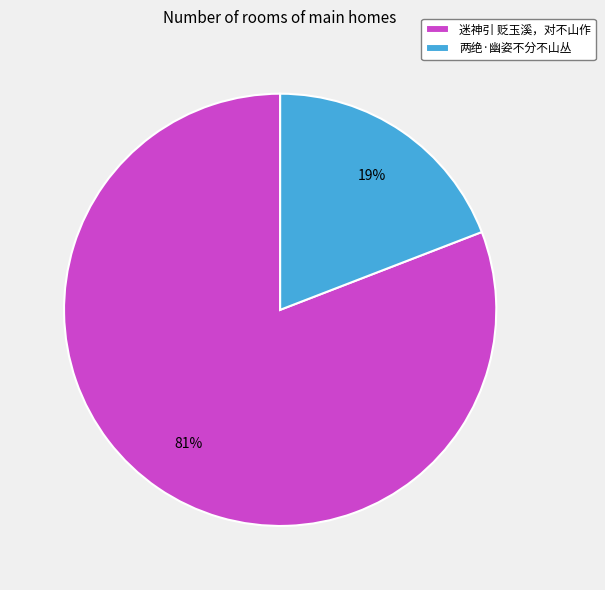

To the nearest percent, what is the difference between the largest and smallest slice percentages?

62%